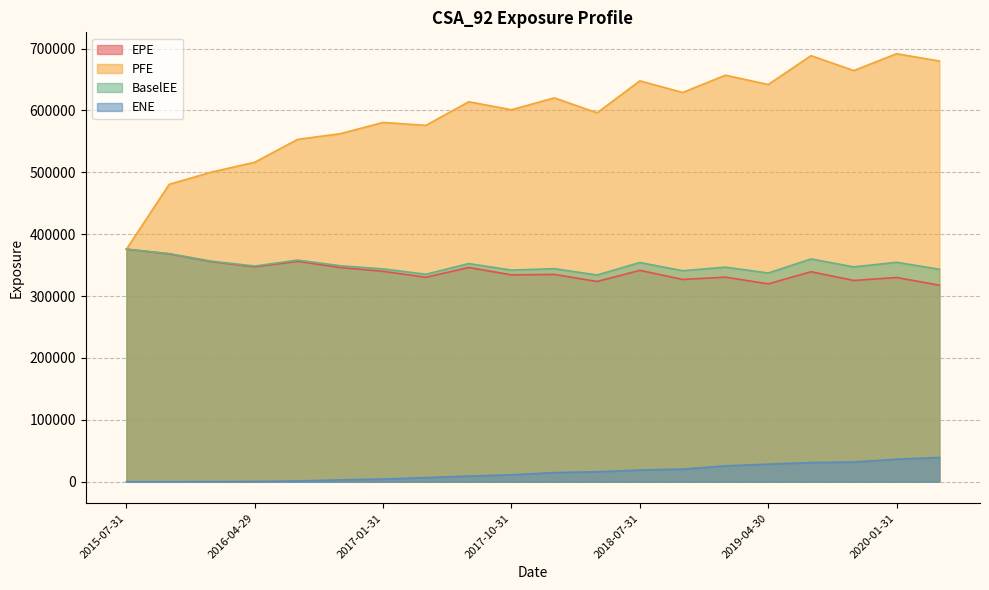

True or false: ENE has more than 2 points higher than both neighbors.

False